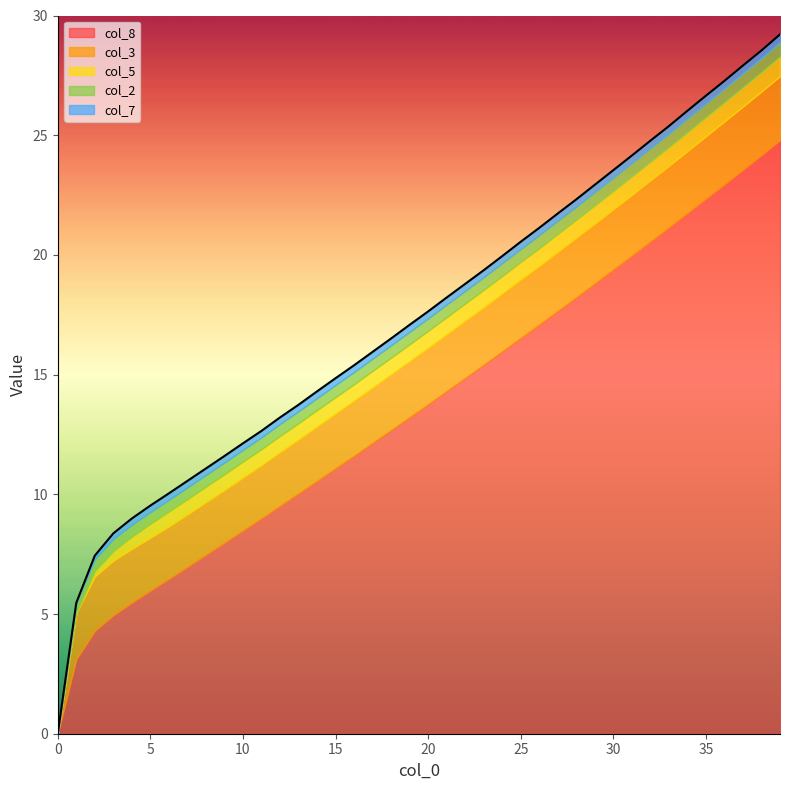

Which has a higher value, 16 or 25?

25